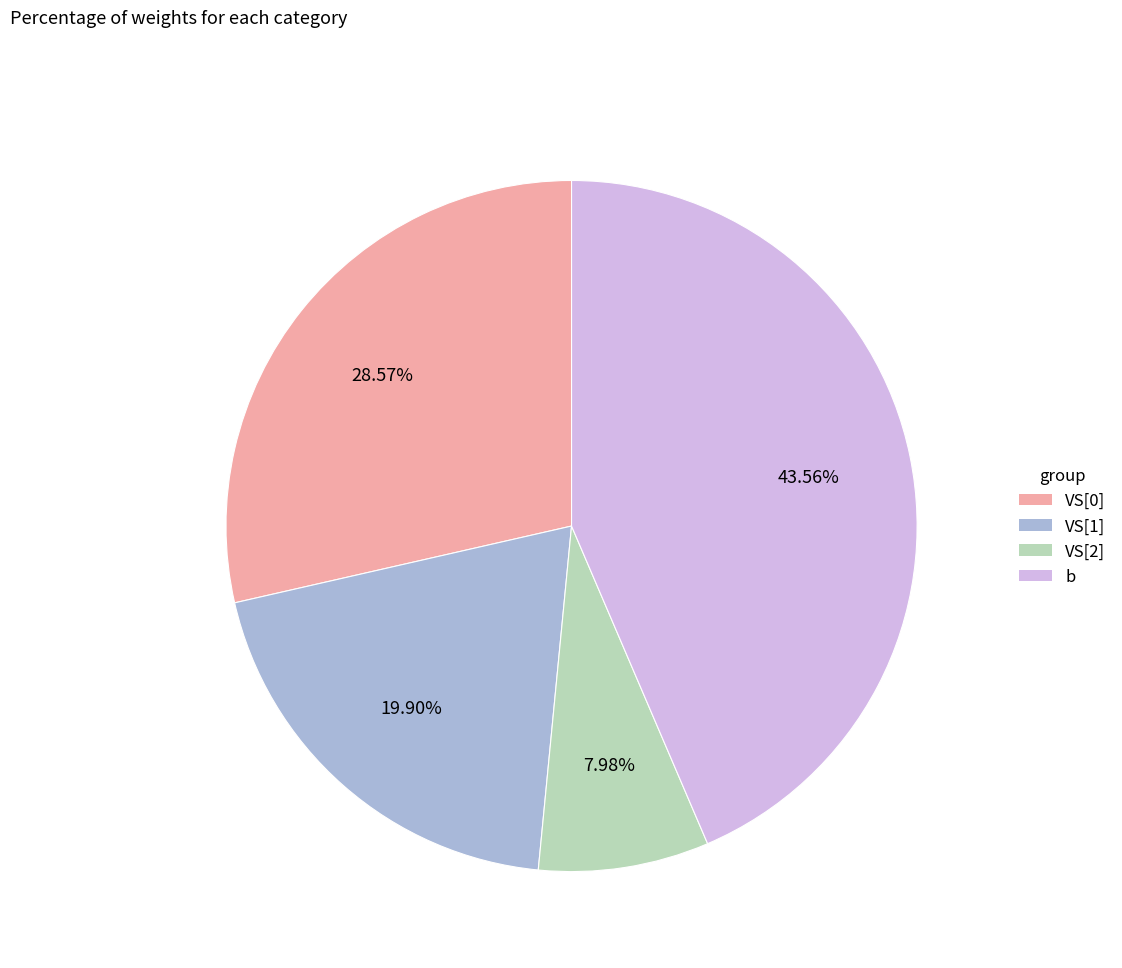

What percentage is the b slice, to the nearest percent?

44%